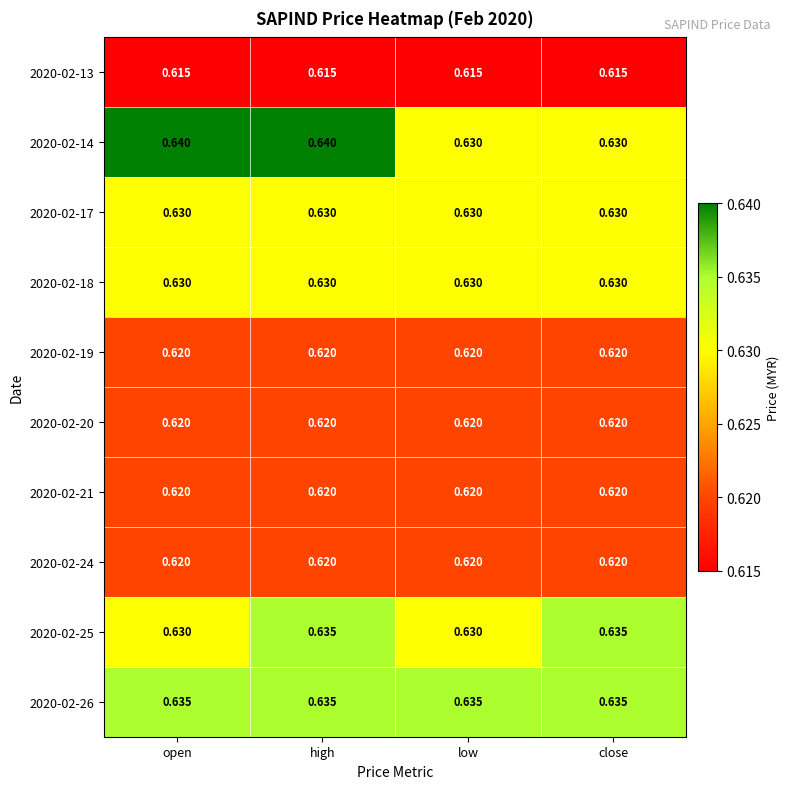

At which category is the sum across all series the highest?

high